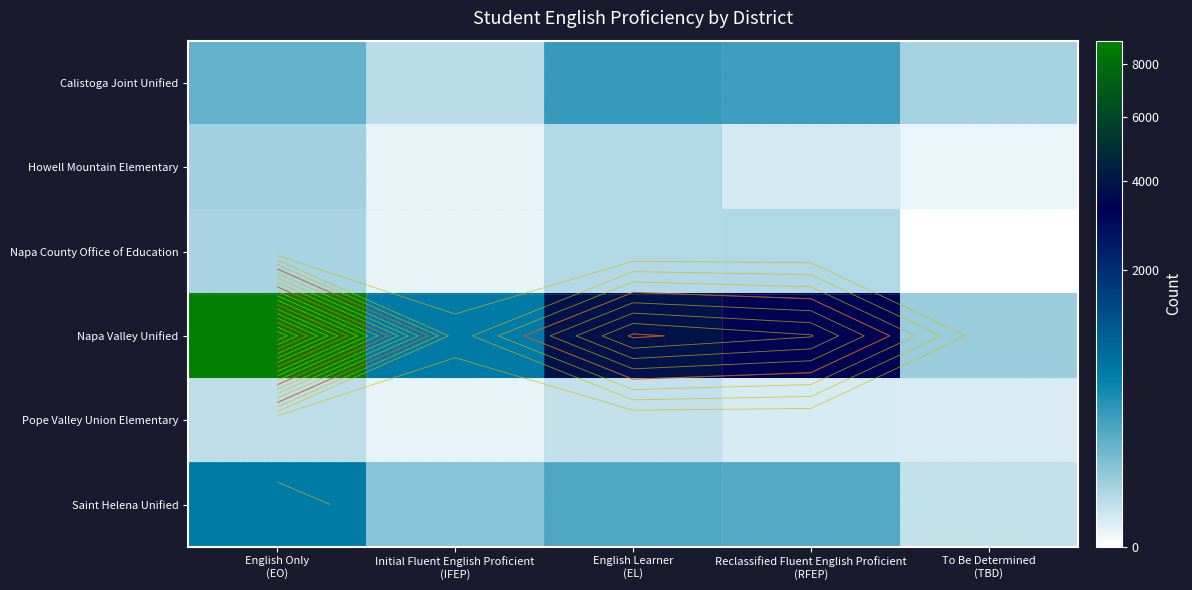

Which label corresponds to the largest value in the chart?

English Only
(EO)